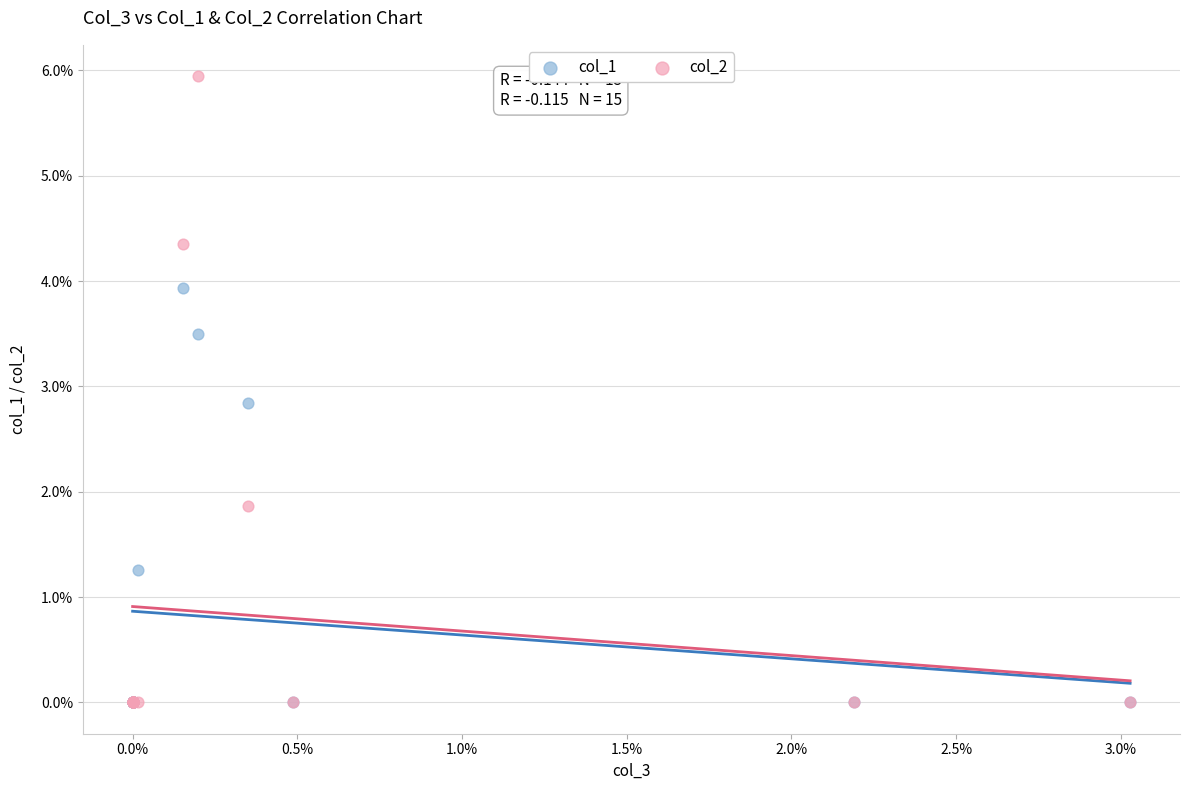

Which series contains the highest Y value?

col_2